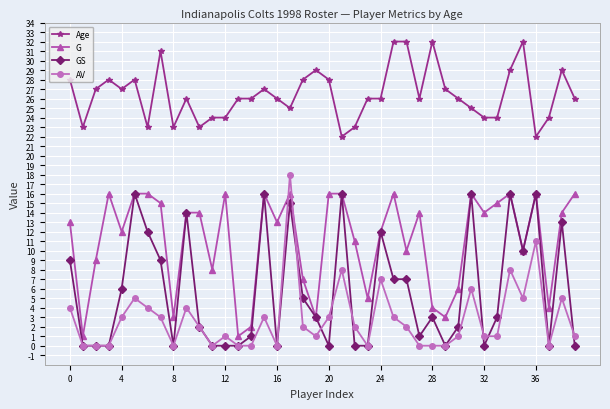

What is the average value of the AV series?

3